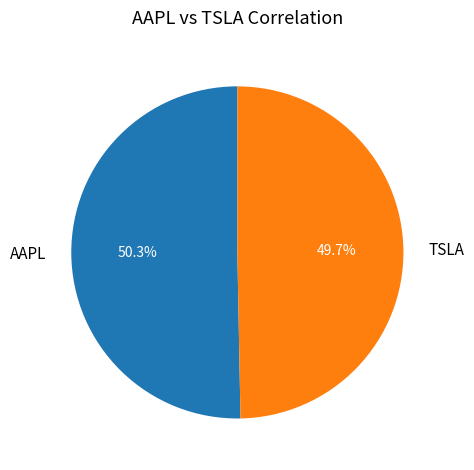

What is the largest slice in the pie chart?

AAPL